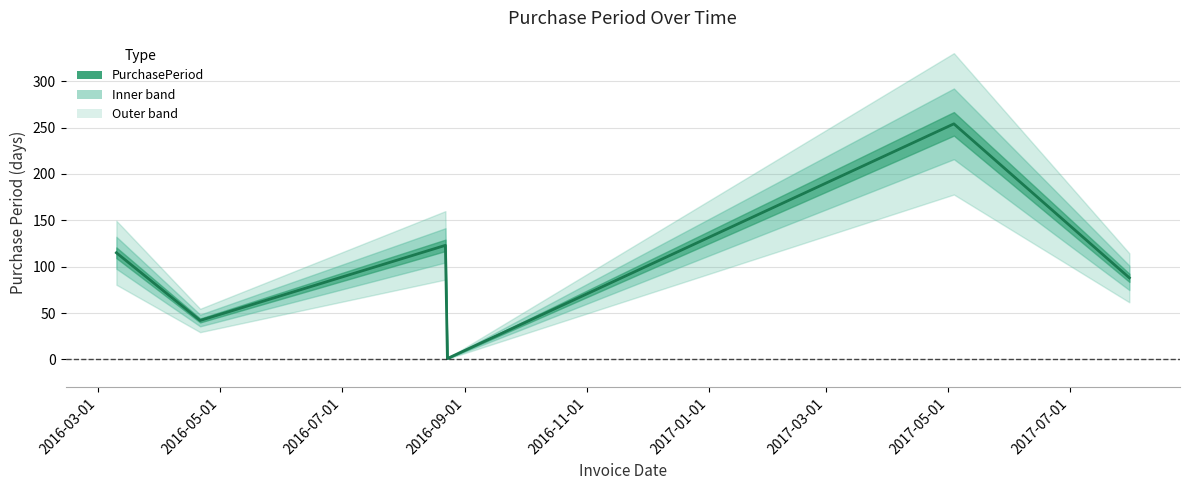

Is it true that the value at 2016-08-22 is 123?

True